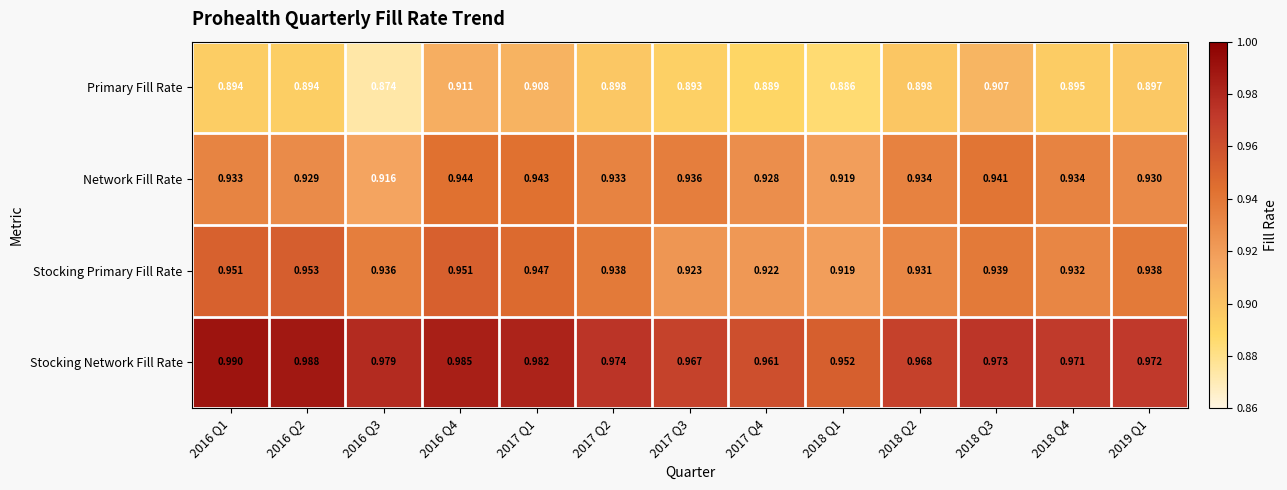

Between 2016 Q2 and 2016 Q4, which series saw the biggest shift?

Primary Fill Rate